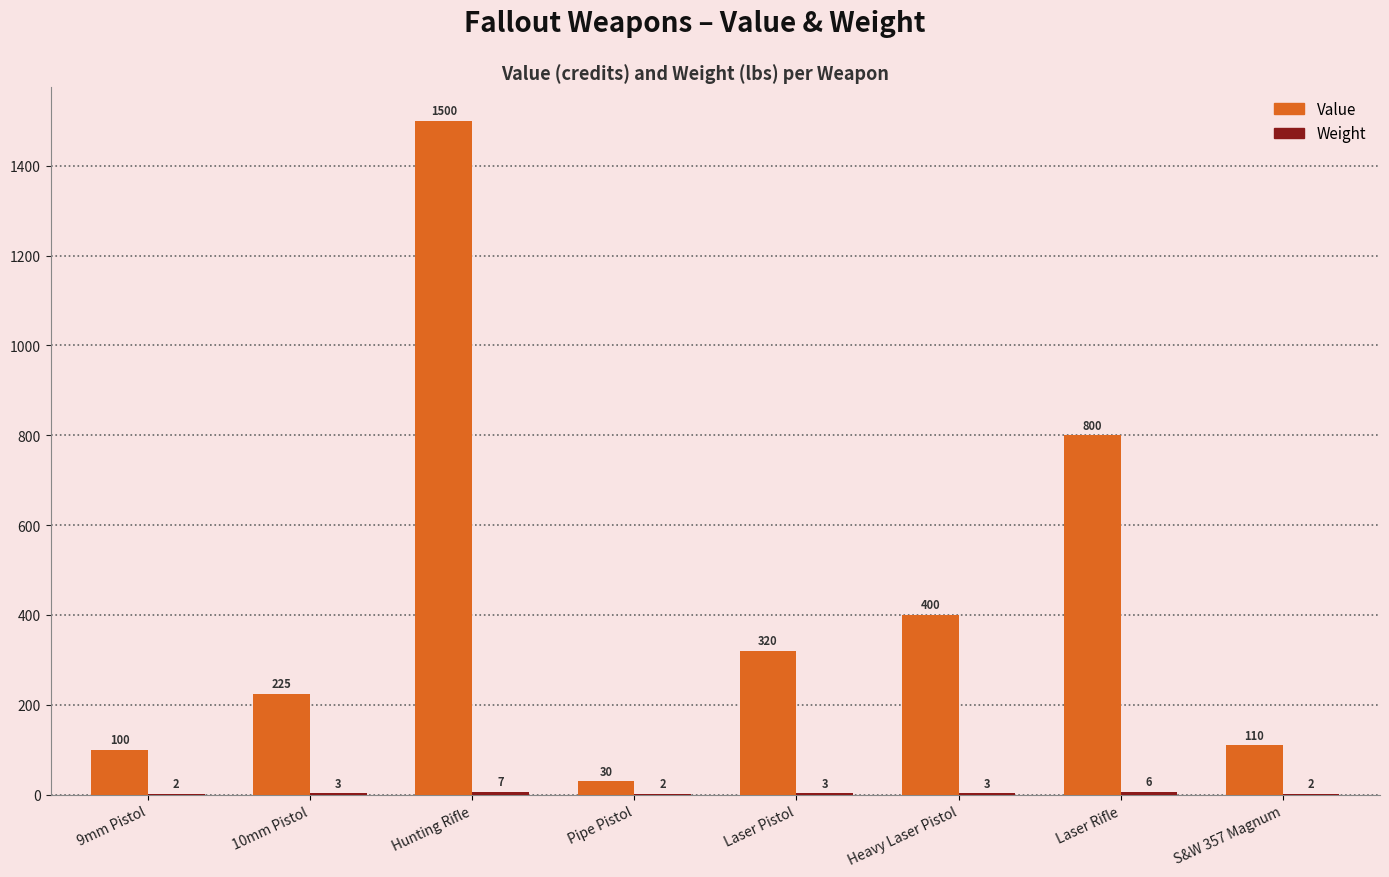

Are the bars horizontal?

No